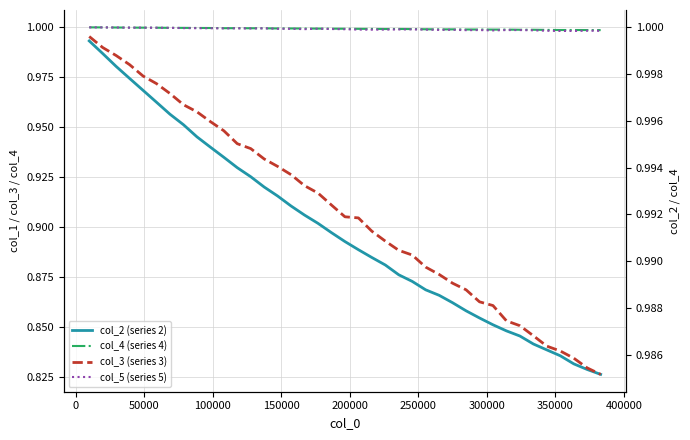

Which series has the largest total across all categories?

col_5 (series 5)